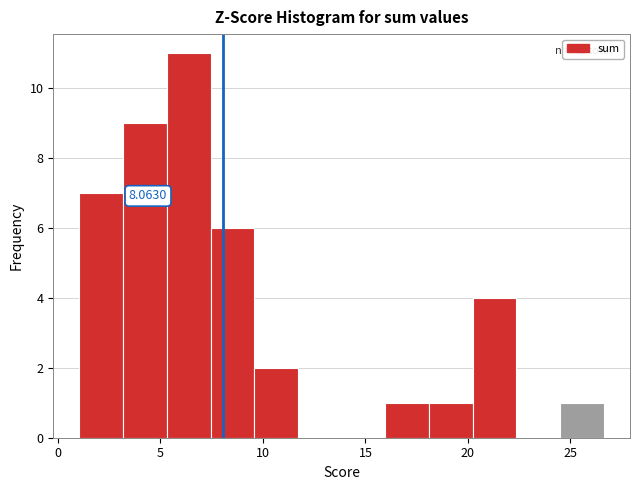

Which range on the x-axis has the tallest bar?

5.5 to 7.5